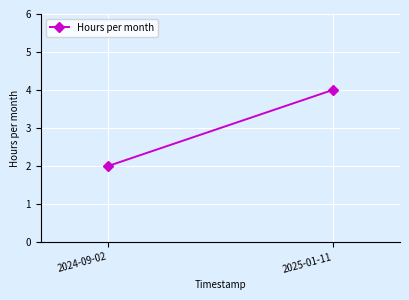

Reading left to right, list all the values displayed in this chart.

2	4